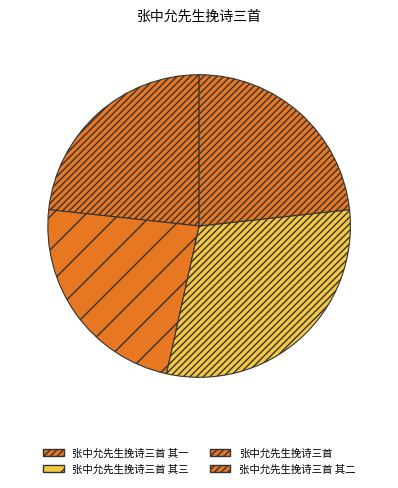

What is the ratio of the value at 张中允先生挽诗三首 其三 to the value at 张中允先生挽诗三首 其二?

1.0